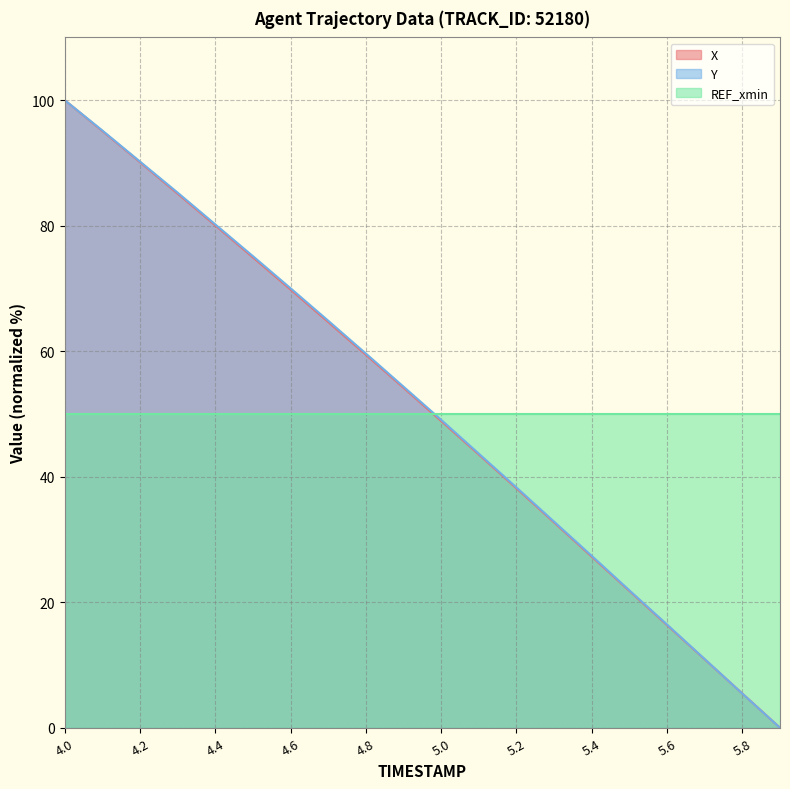

Which series has the widest spread of values?

X